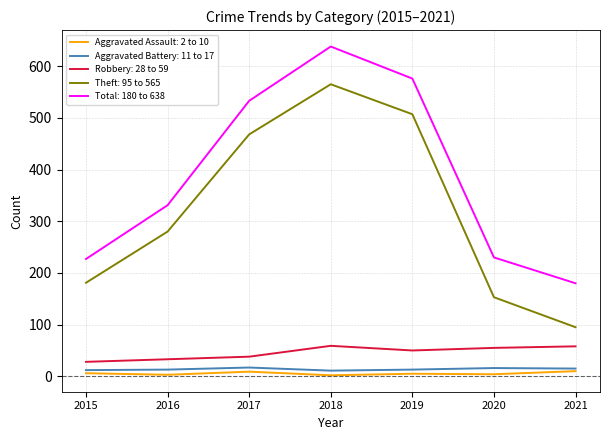

Which series has the largest range (max minus min)?

Theft: 95 to 565